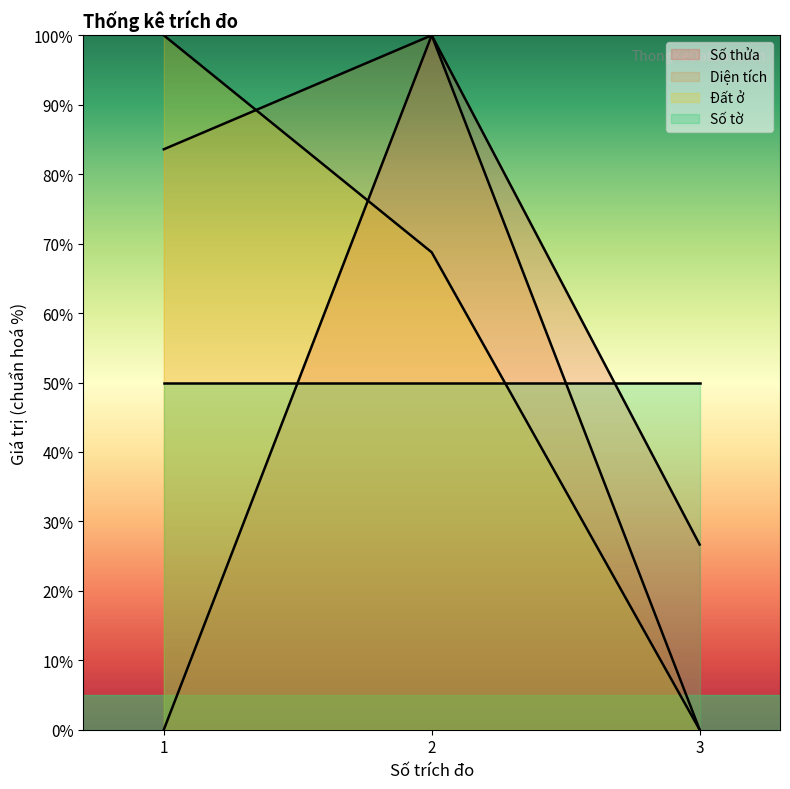

Is the value of Diện tích at 3 greater than the value of Đất ở at 1?

No